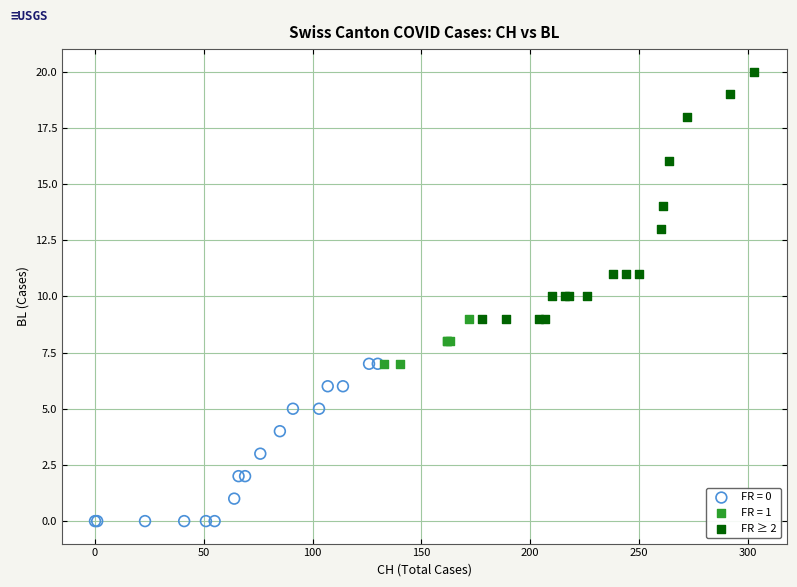

Which series contains the highest Y value?

FR ≥ 2